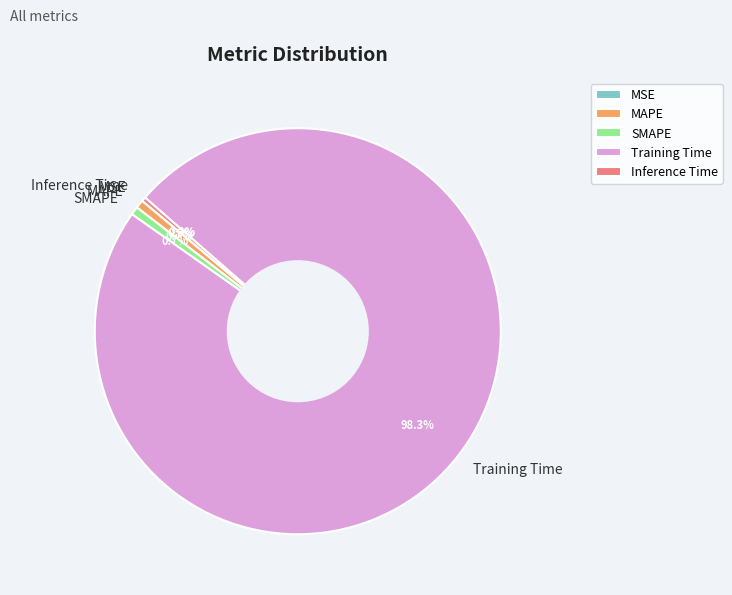

What is the largest slice in the pie chart?

Training Time